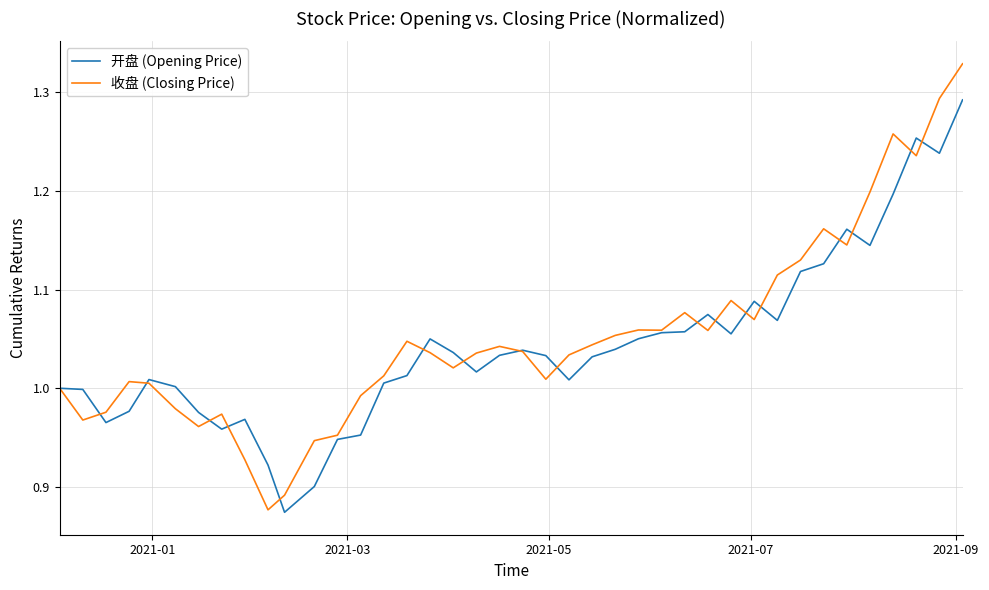

How many distinct data groups are displayed?

2